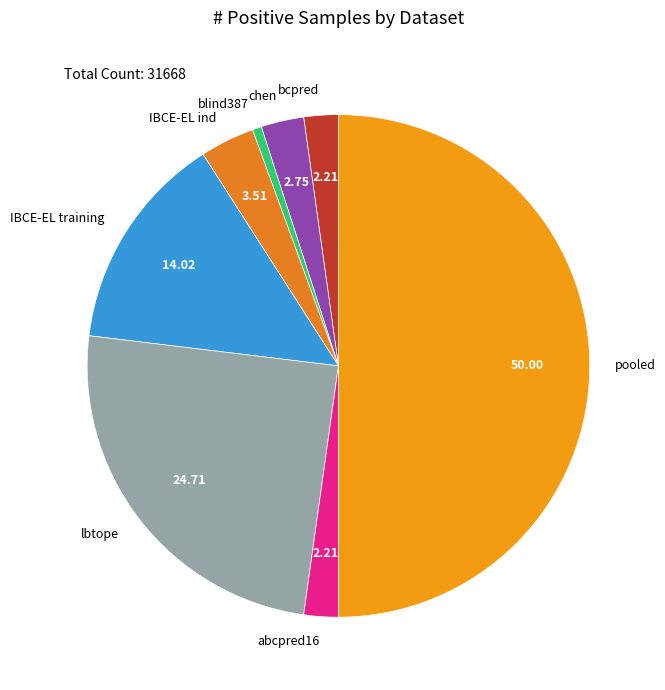

Approximately how many times larger is the value at blind387 compared to chen?

0.2